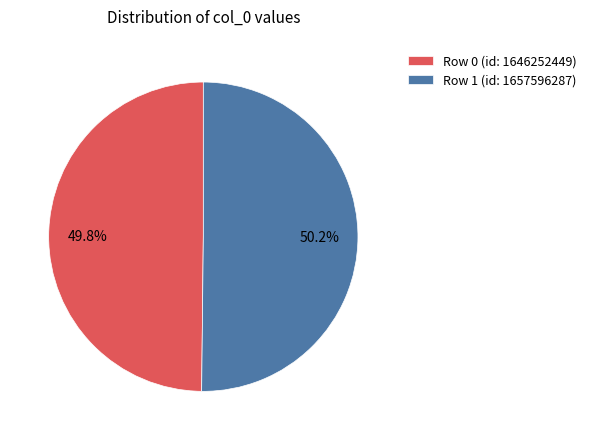

Approximately how many times larger is the value at Row 0 (id: 1646252449) compared to Row 1 (id: 1657596287)?

1.0